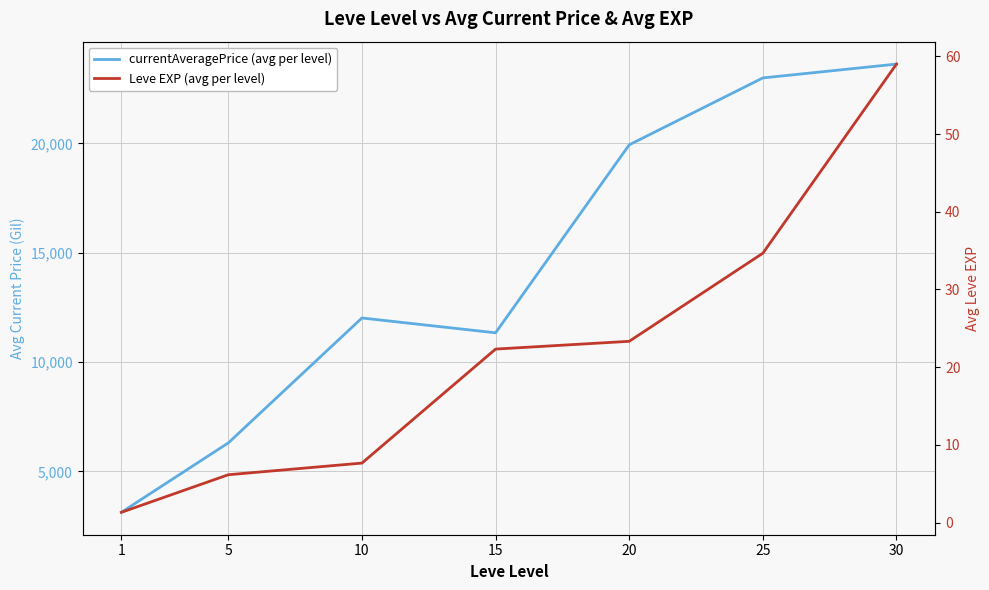

What is the sum of all Leve EXP (avg per level) values?

154.5